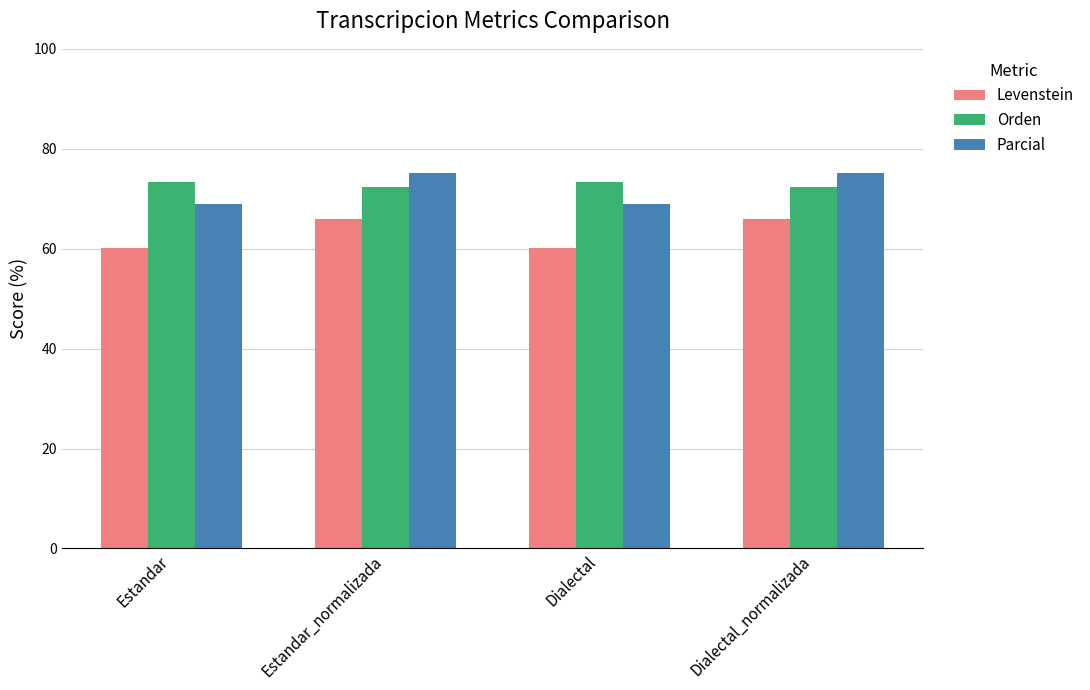

List the series in order of their peak value, lowest first.

Levenstein, Orden, Parcial